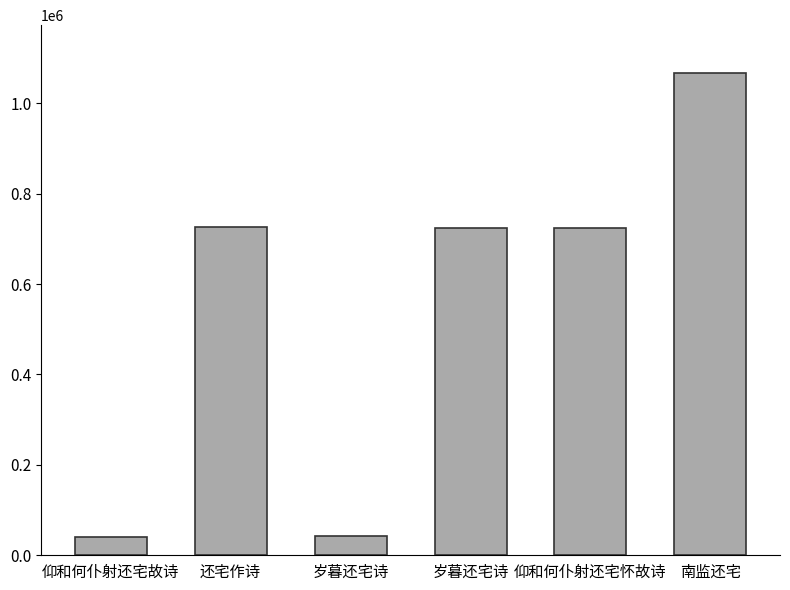

Rank the categories by value from lowest to highest.

仰和何仆射还宅故诗, 岁暮还宅诗, 仰和何仆射还宅怀故诗, 岁暮还宅诗, 还宅作诗, 南监还宅